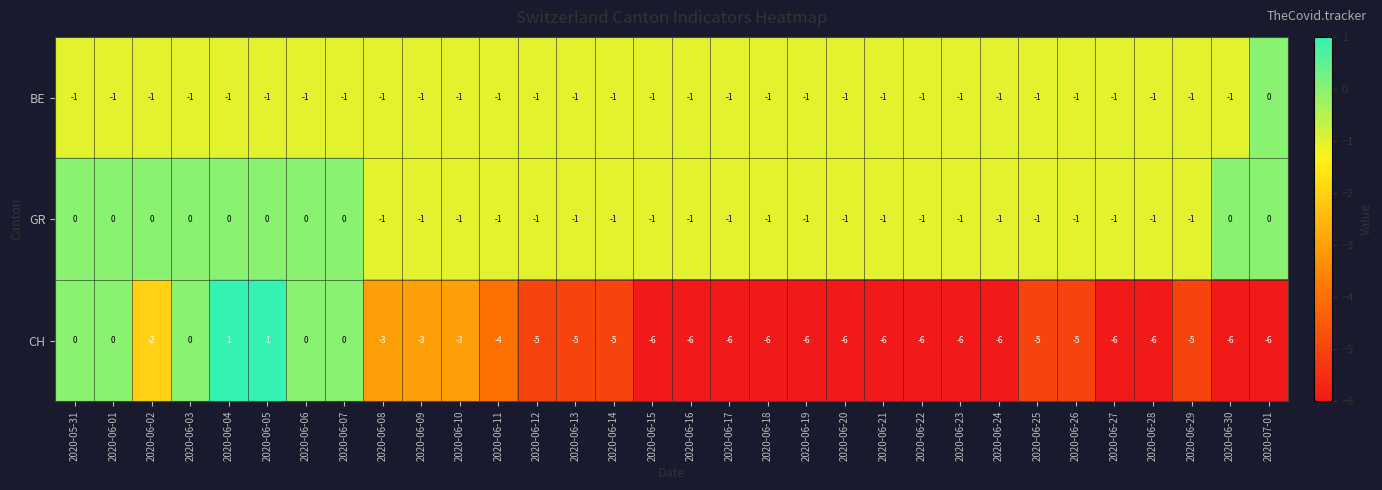

How many BE values are between -1 and 0?

32